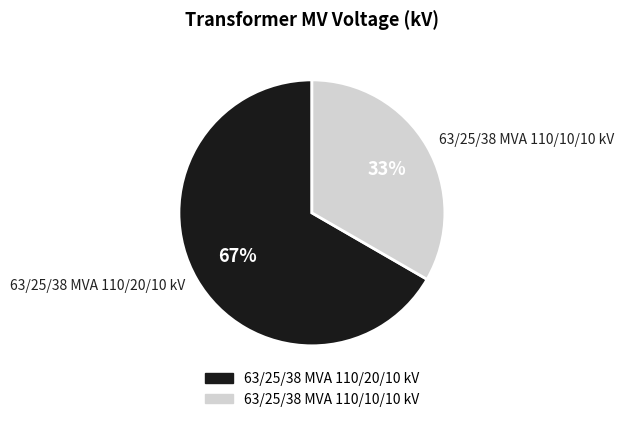

Which slice represents more than half of the pie?

63/25/38 MVA 110/20/10 kV